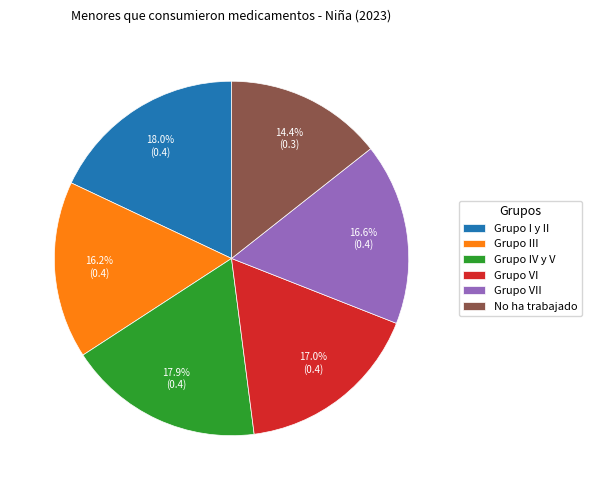

The Grupo IV y V slice represents 9% of the pie. True or false?

False